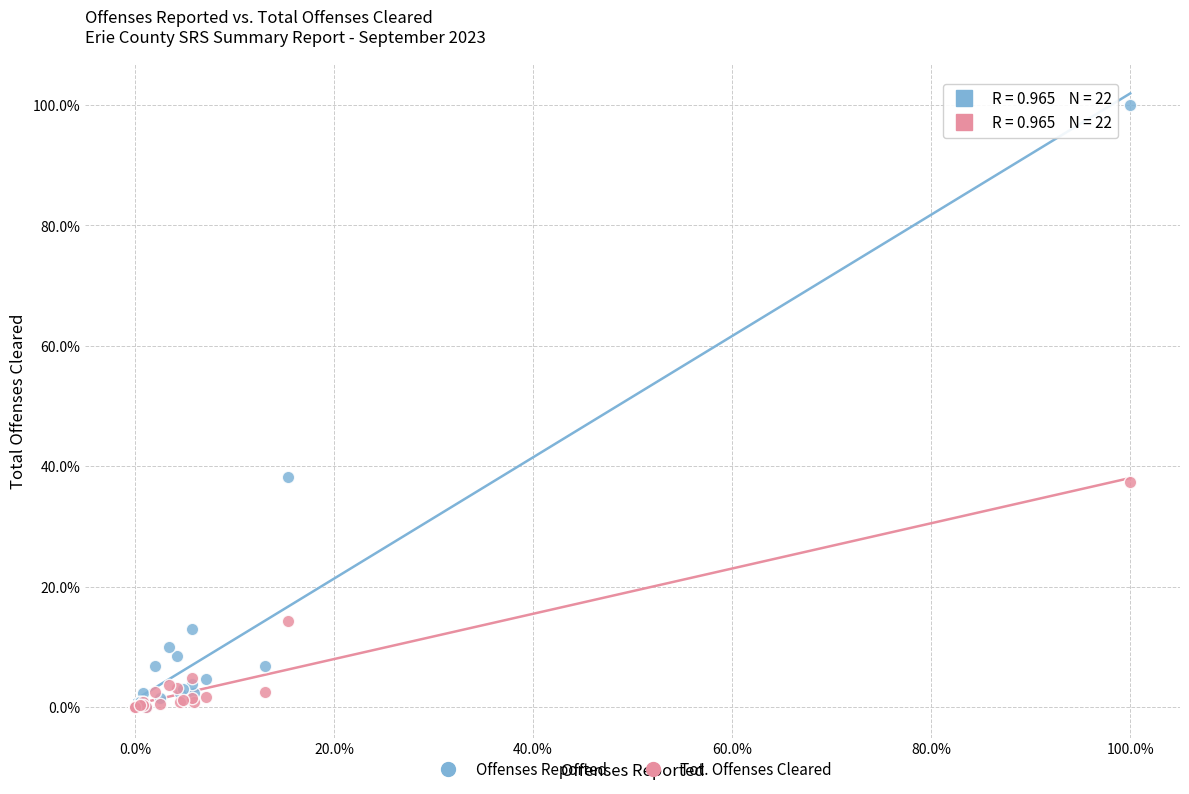

In the Tot. Offenses Cleared series, what Y value is closest to 18?

14.2